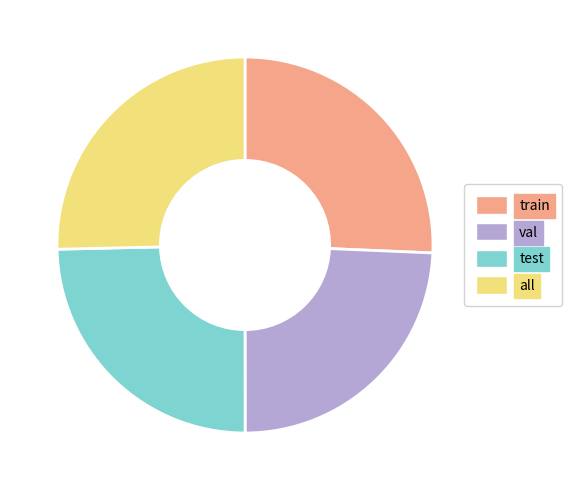

How many segments does this pie chart have?

4